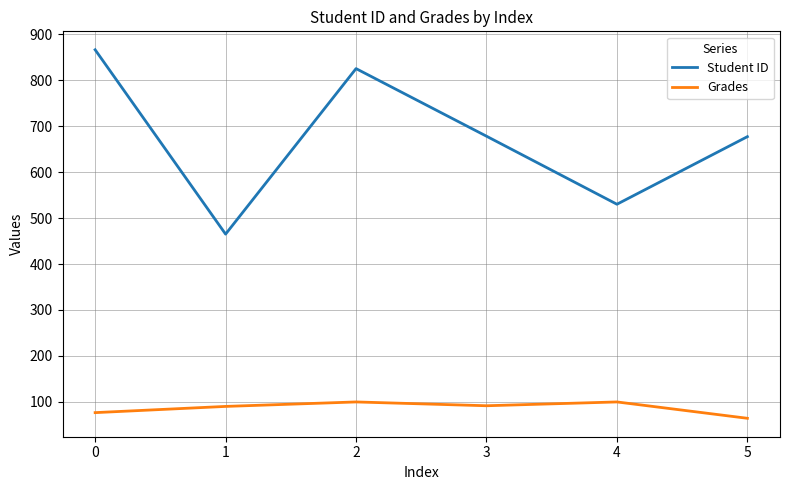

Where is the first local maximum for Student ID?

2